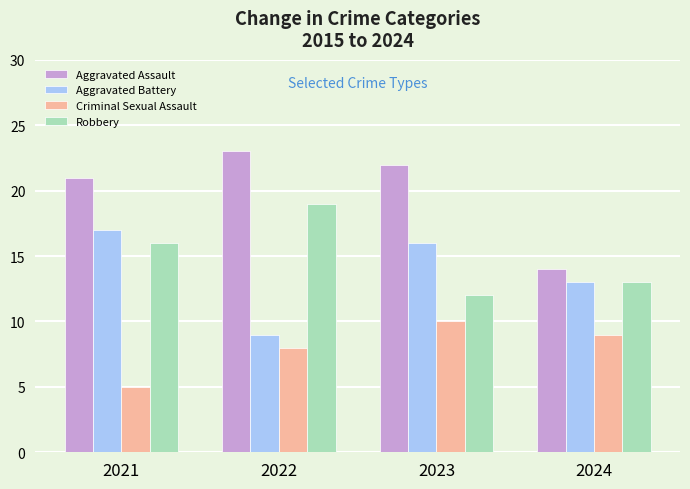

Reading left to right, extract all data points from this chart.

Aggravated Assault: 21	23	22	14
Aggravated Battery: 17	9	16	13
Criminal Sexual Assault: 5	8	10	9
Robbery: 16	19	12	13